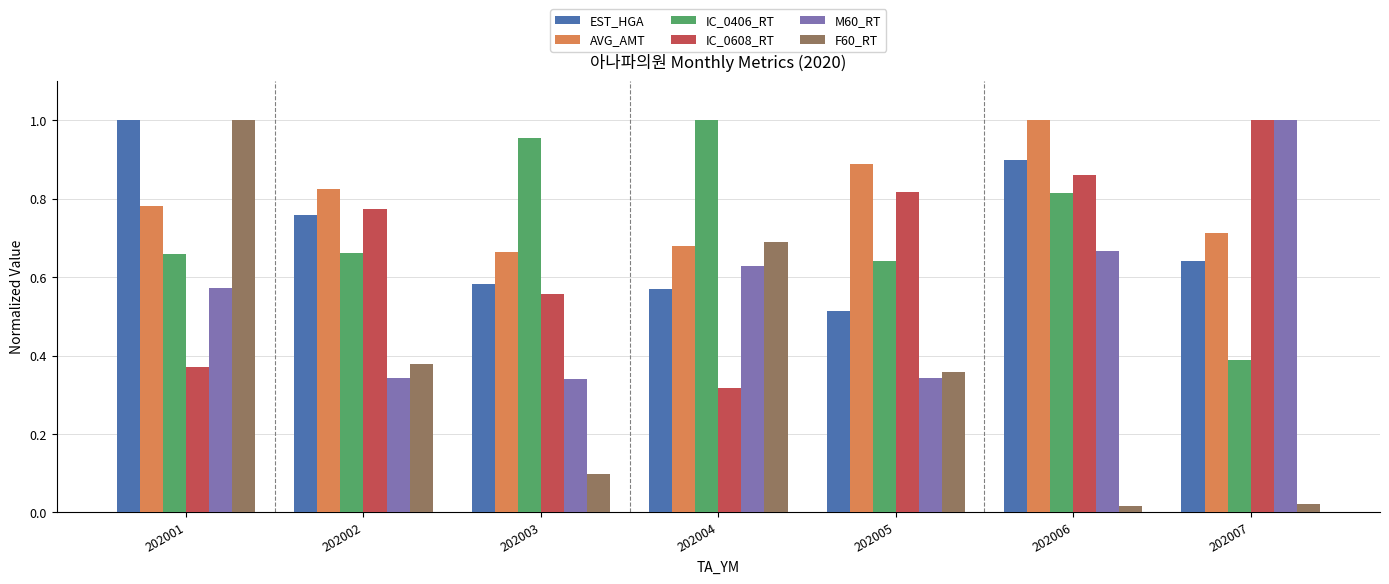

Which series has the largest total across all categories?

AVG_AMT